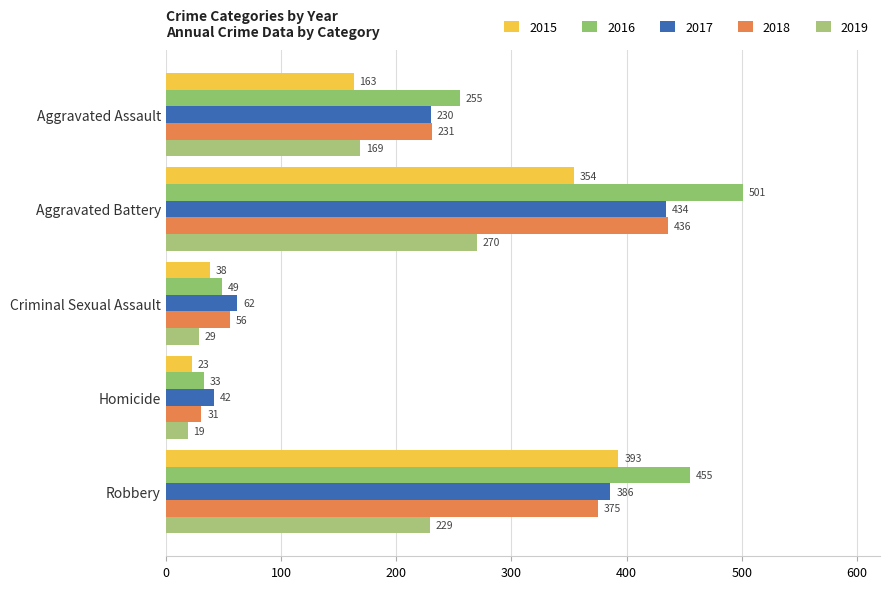

Is it true that 2017 equals 42 at Homicide?

True